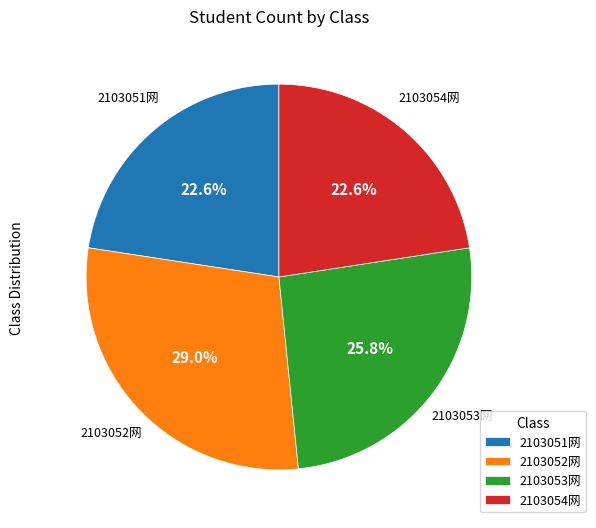

Does any single category account for the majority?

No